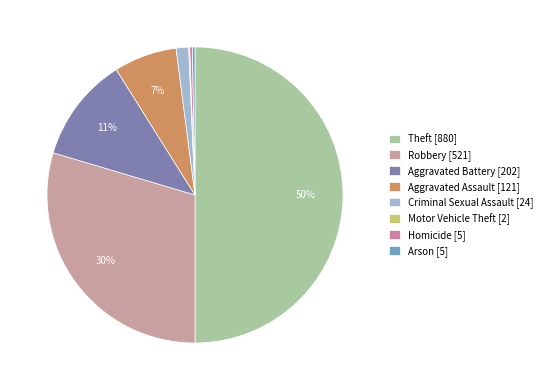

What is the change in value from Aggravated Battery to Motor Vehicle Theft?

-200